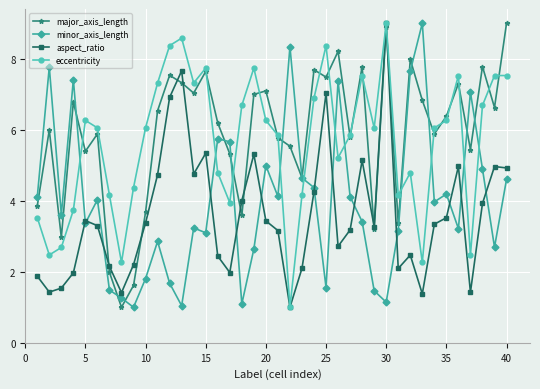

Does the chart have visible grid lines?

Yes